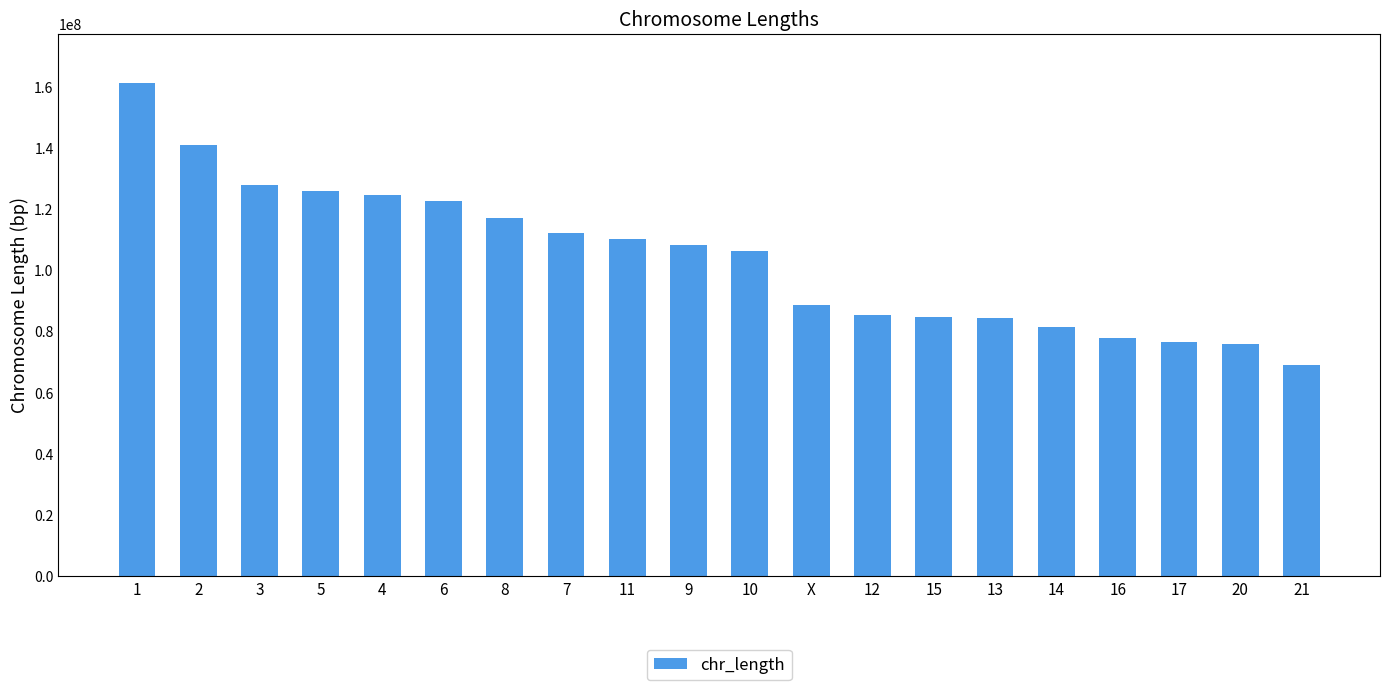

Is it true that the value at 7 is 112078216?

True